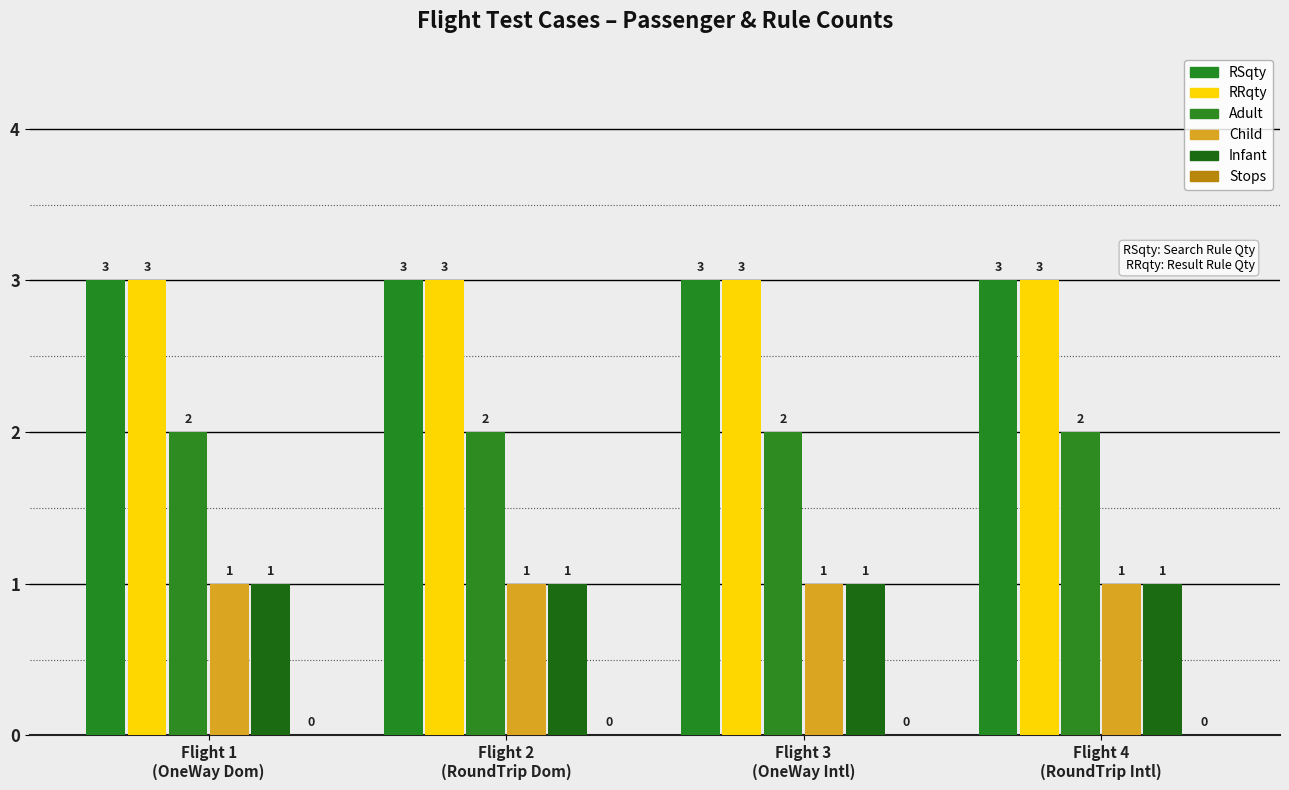

List the labels in order of RRqty value, smallest first.

Flight 1
(OneWay Dom), Flight 2
(RoundTrip Dom), Flight 3
(OneWay Intl), Flight 4
(RoundTrip Intl)